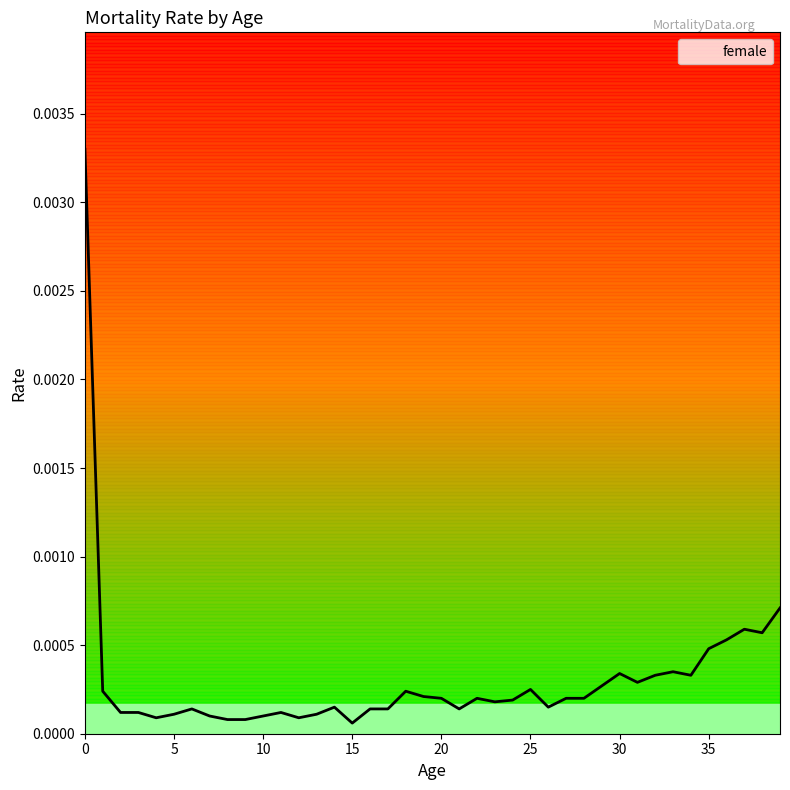

Where is the data nearest to the value 0?

15